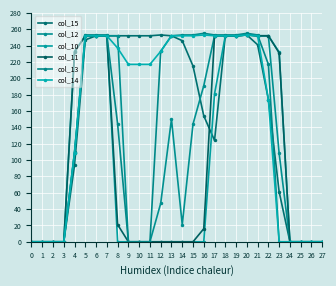

Which series has the largest range (max minus min)?

col_13